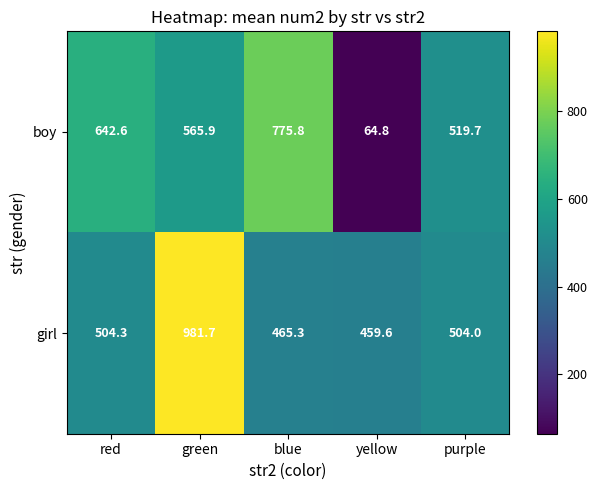

List the series in order of their peak value, lowest first.

boy, girl